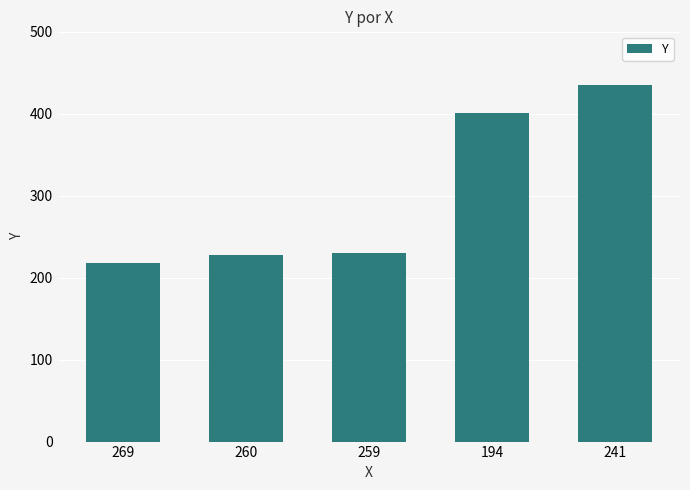

What position from the left is 259?

3